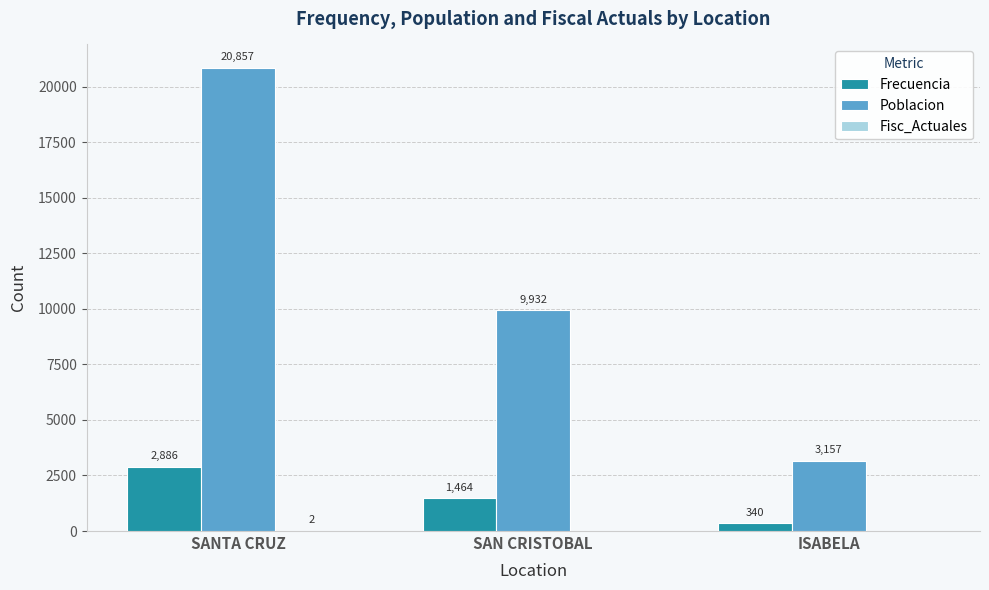

Are the bars grouped side by side (vs. stacked)?

Yes